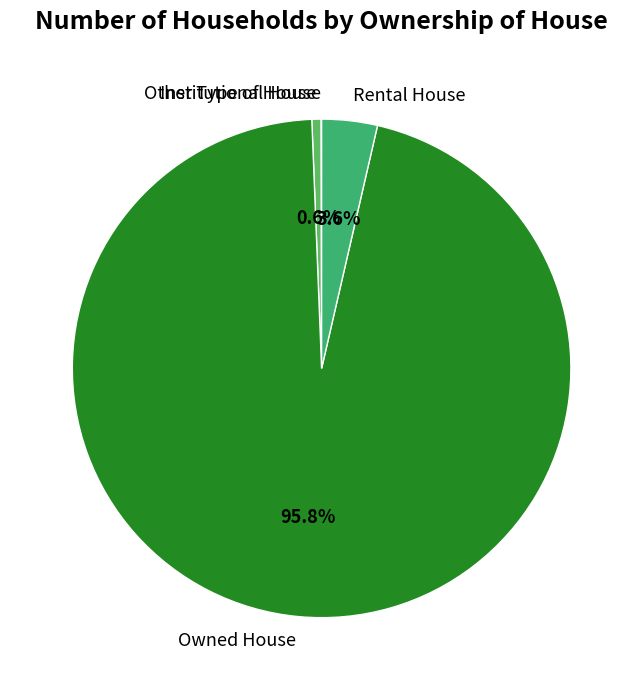

Is it true that Other Type of House is 11% of the pie?

False